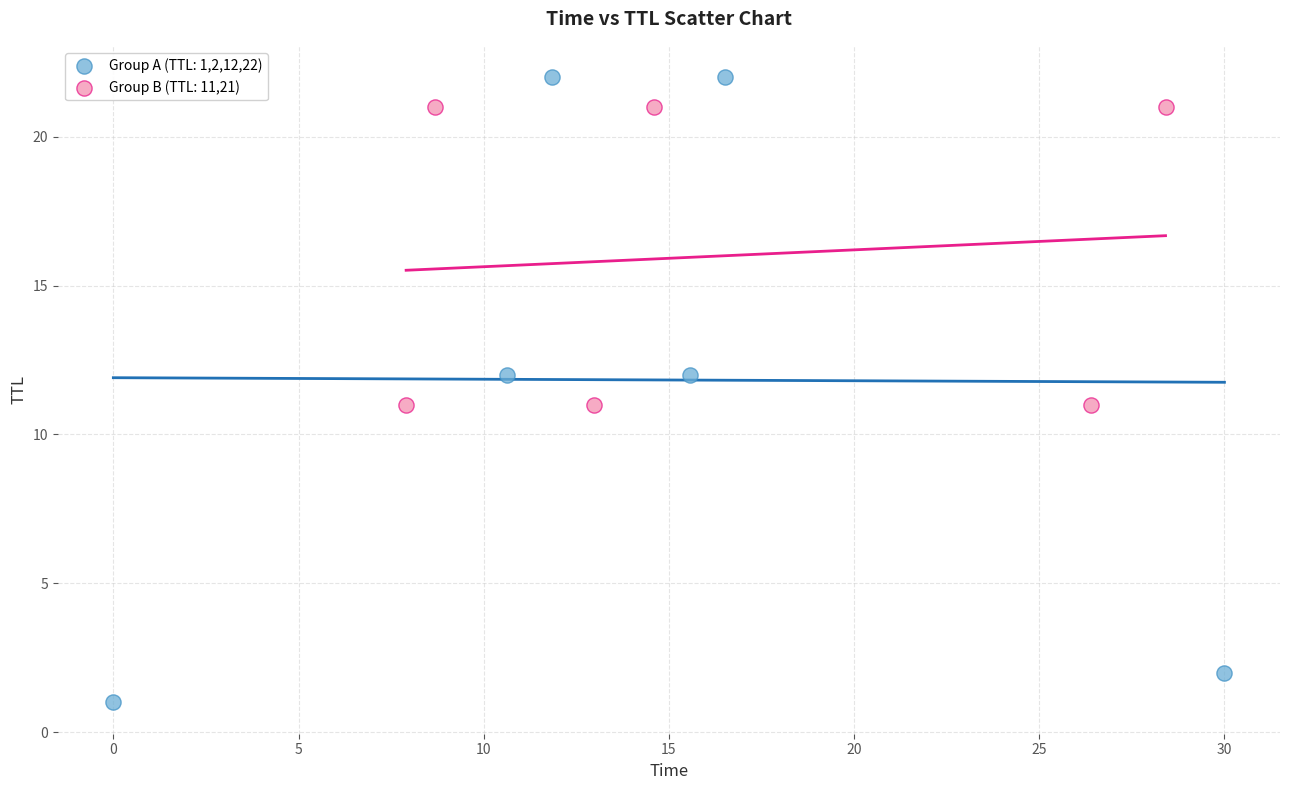

Which series contains the highest Y value?

Group A (TTL: 1,2,12,22)